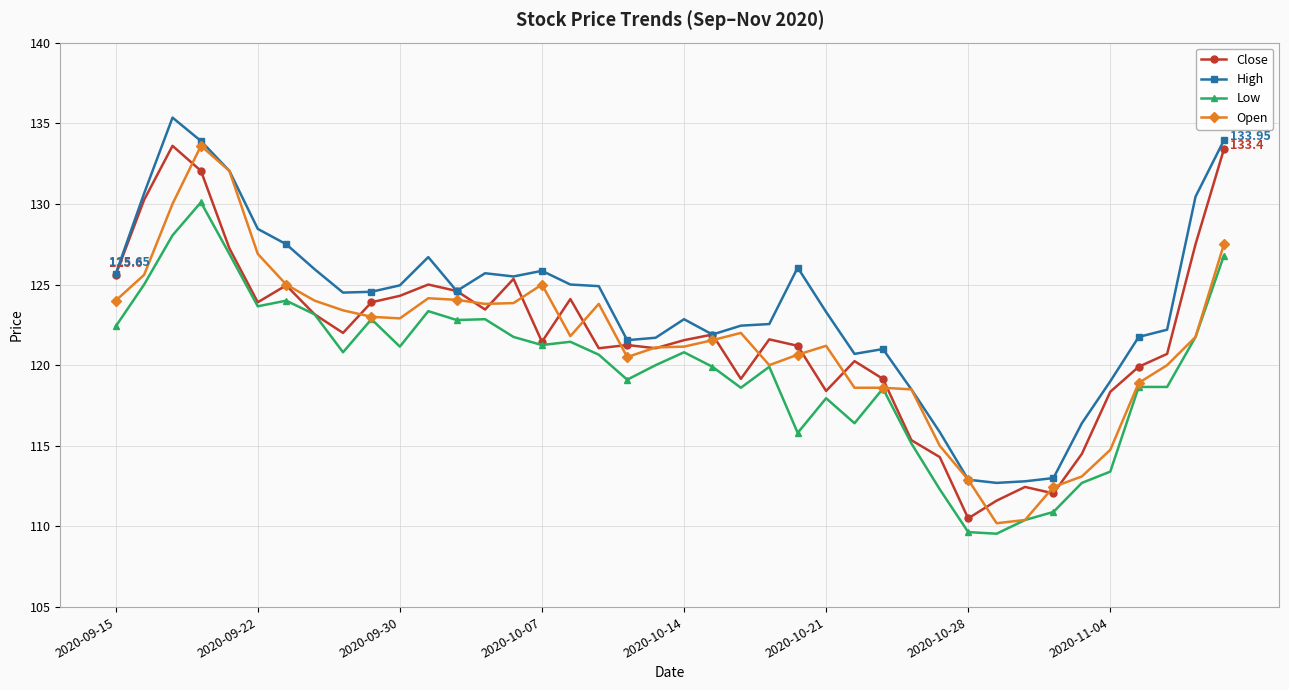

True or false: High and Low intersect in this chart.

False